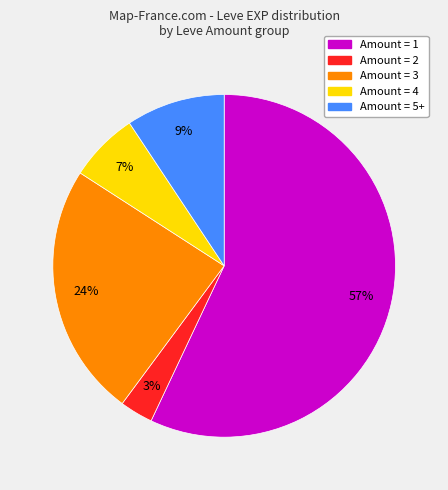

To the nearest percent, what is the average slice percentage?

20%